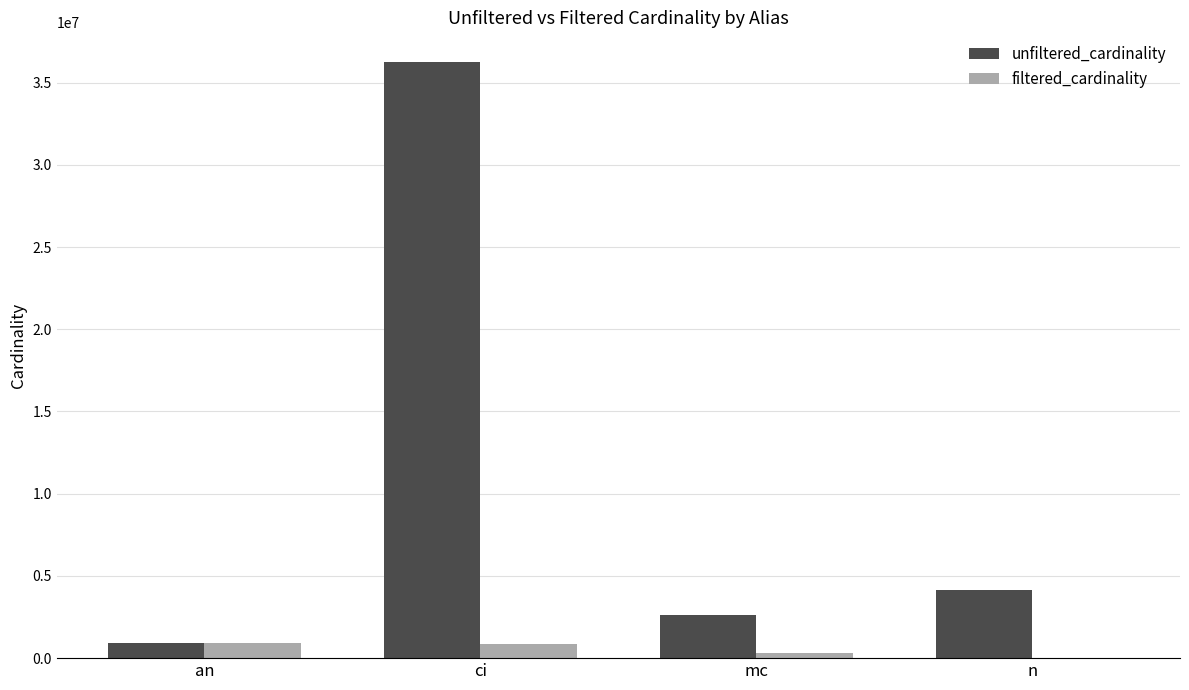

Is the value of unfiltered_cardinality at mc greater than the value of filtered_cardinality at an?

Yes